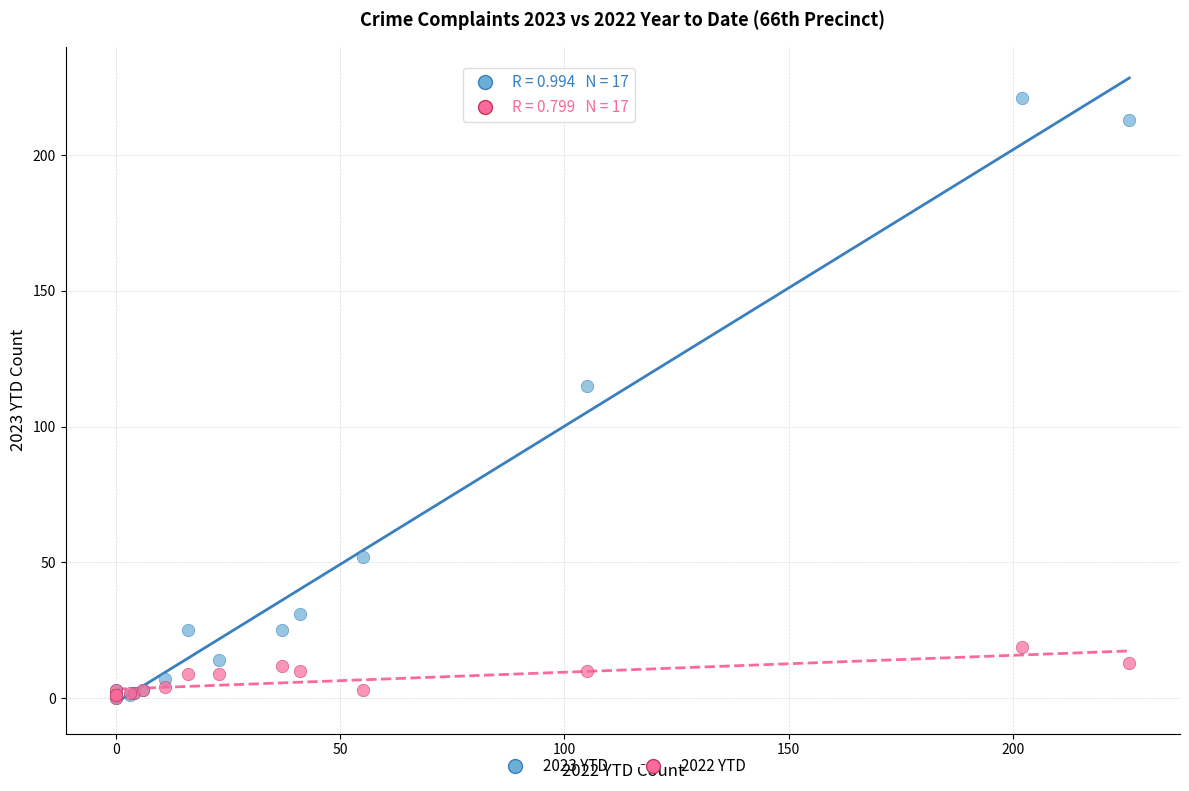

What are all the series names shown in the legend?

2023 YTD, 2022 YTD